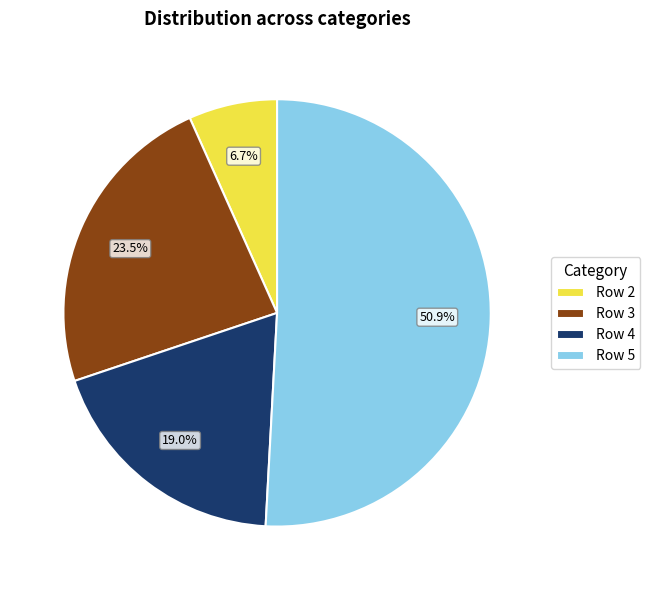

Which category has the smallest portion of the pie?

Row 2